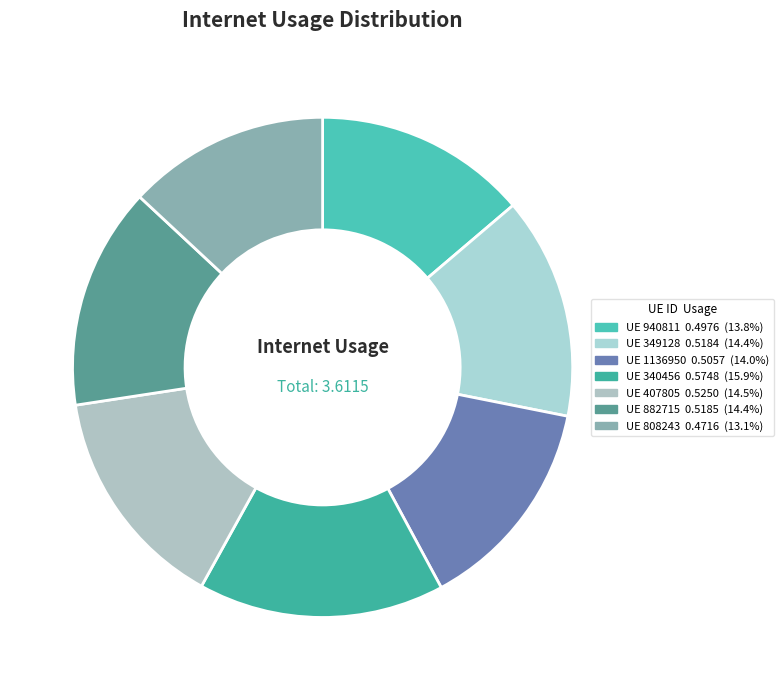

How many slices are in this pie chart?

7